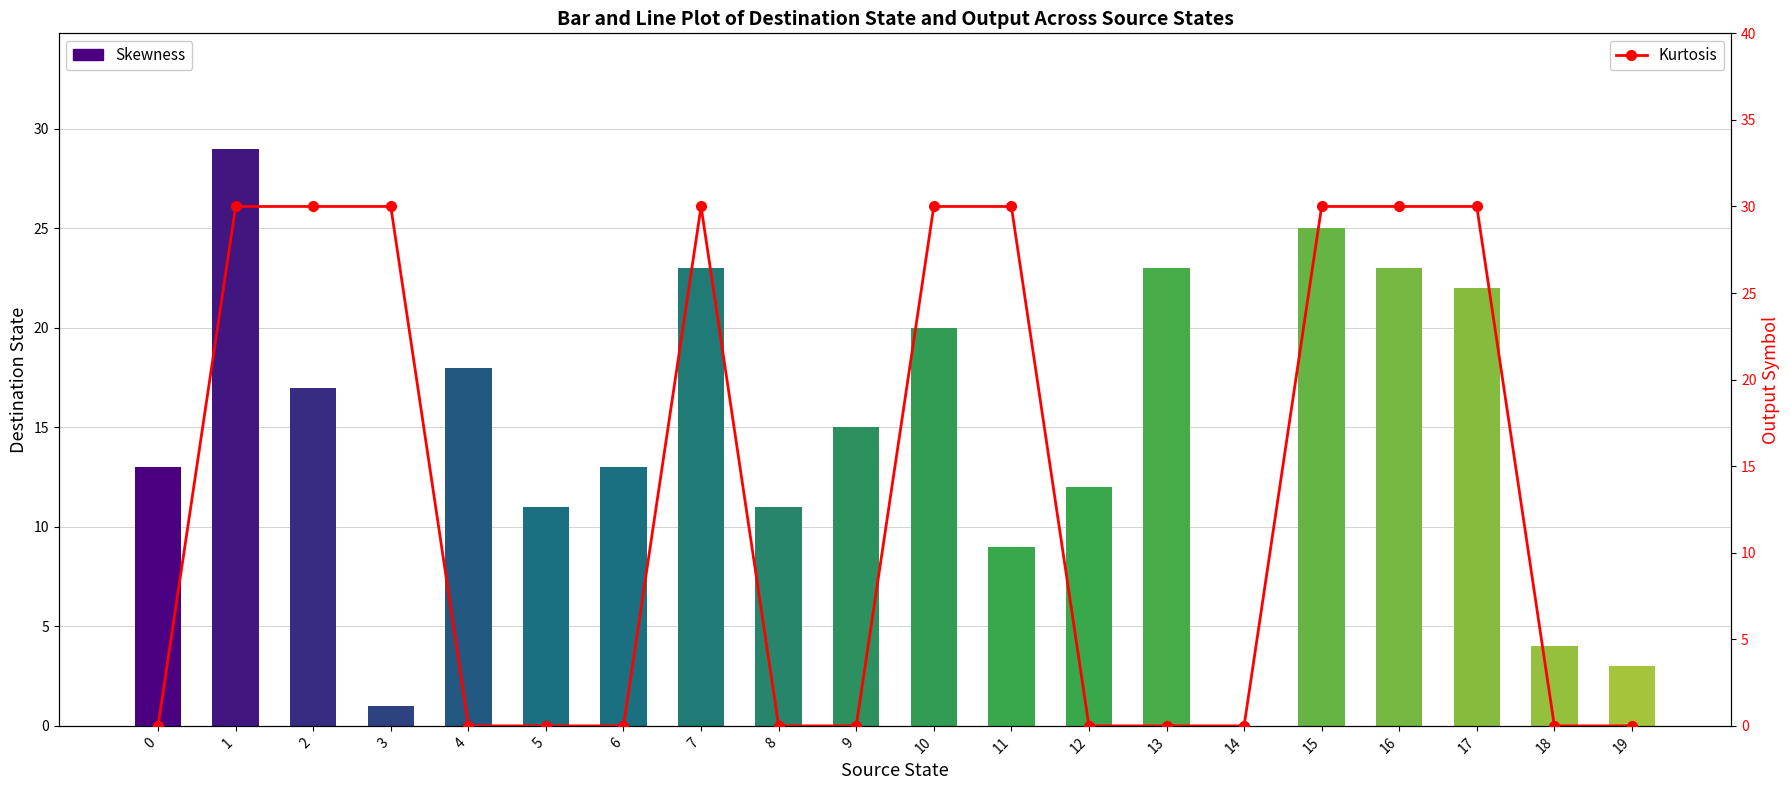

What is the value of the Skewness bar at the 5th from the left?

18